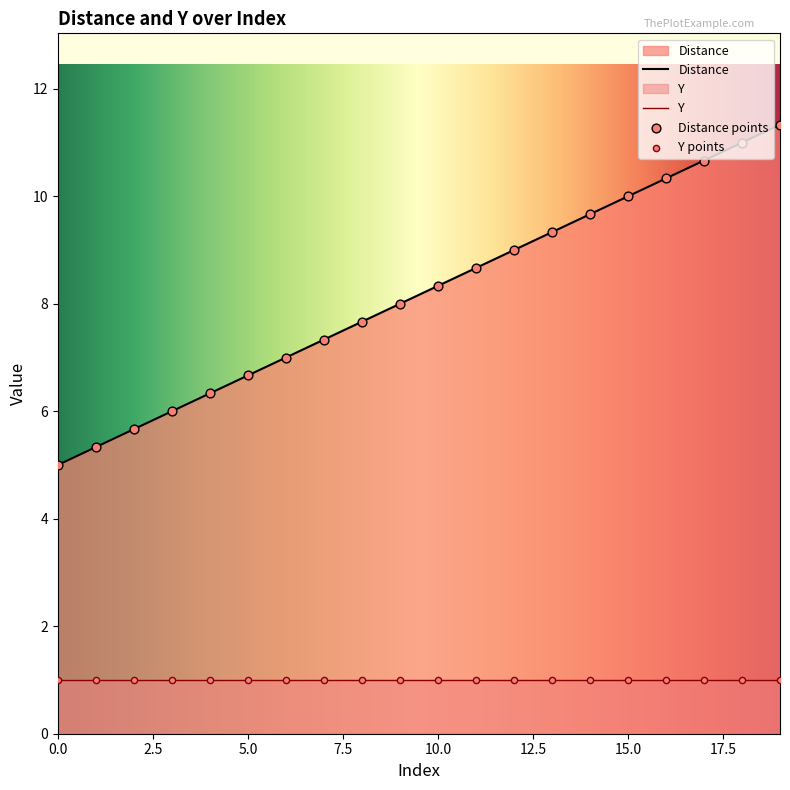

What is the change in value from 11 to 16?

+1.7